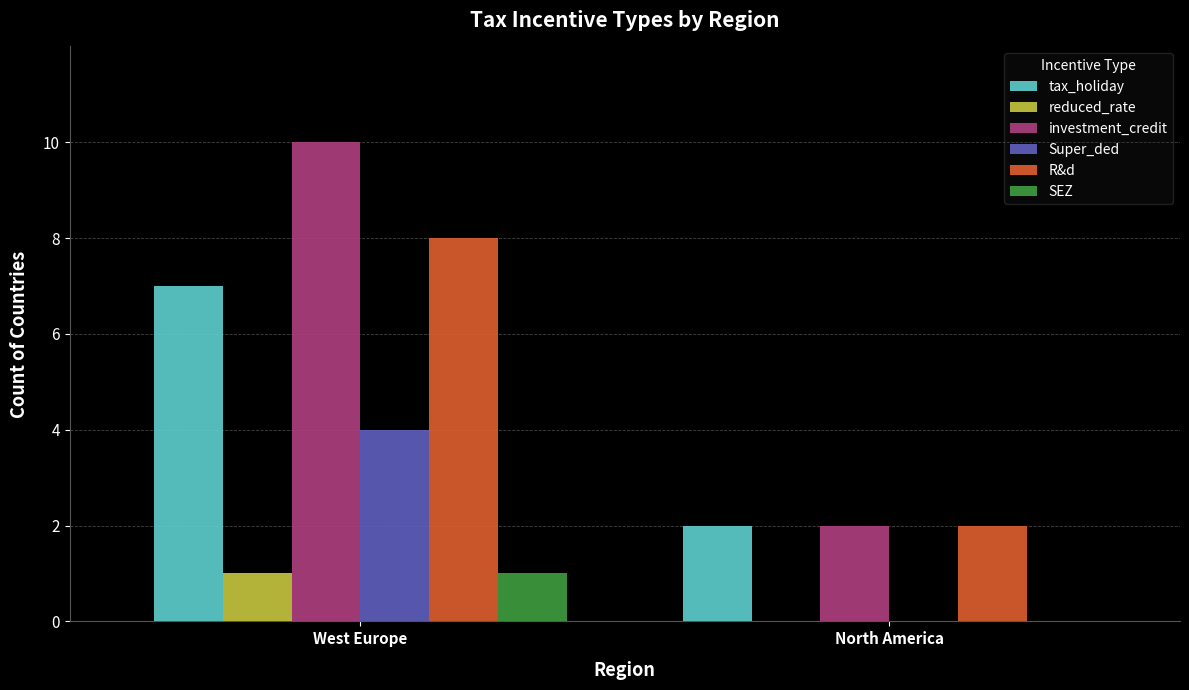

Which category has the highest value across all series?

West Europe